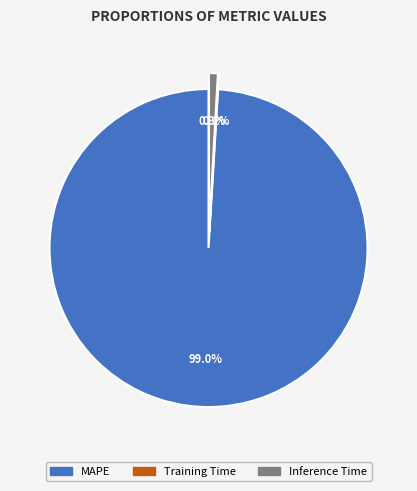

What portion of the pie excludes MAPE?

1.0%